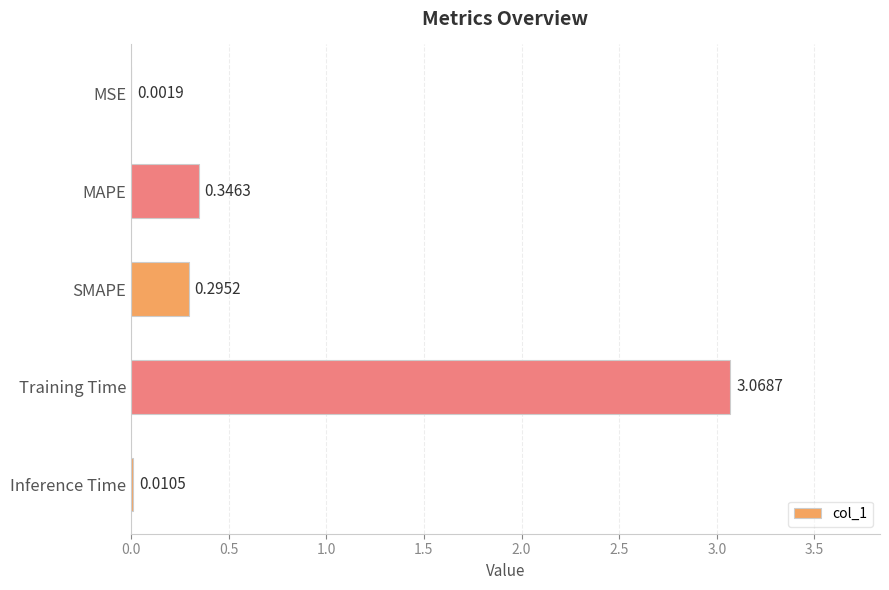

Which label corresponds to the largest value in the chart?

Training Time